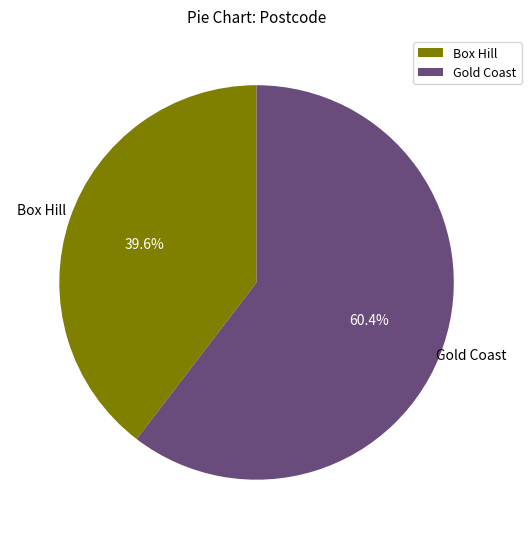

True or false: Gold Coast accounts for 60% of the total.

True